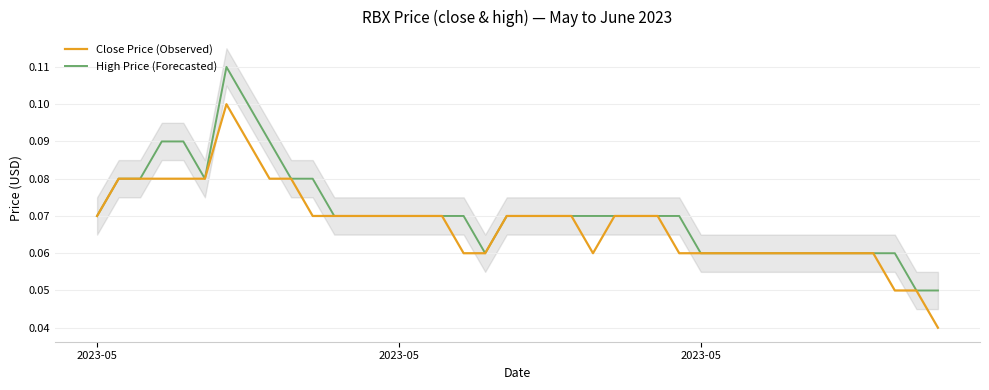

Reading right to left, list all the values displayed in this chart.

Close Price (Observed): 0.0	0.1	0.1	0.1	0.1	0.1	0.1	0.1	0.1	0.1	0.1	0.1	0.1	0.1	0.1	0.1	0.1	0.1	0.1	0.1	0.1	0.1	0.1	0.1	0.1	0.1	0.1	0.1	0.1	0.1	0.1	0.1	0.1	0.1	0.1	0.1	0.1	0.1	0.1	0.1
High Price (Forecasted): 0.1	0.1	0.1	0.1	0.1	0.1	0.1	0.1	0.1	0.1	0.1	0.1	0.1	0.1	0.1	0.1	0.1	0.1	0.1	0.1	0.1	0.1	0.1	0.1	0.1	0.1	0.1	0.1	0.1	0.1	0.1	0.1	0.1	0.1	0.1	0.1	0.1	0.1	0.1	0.1